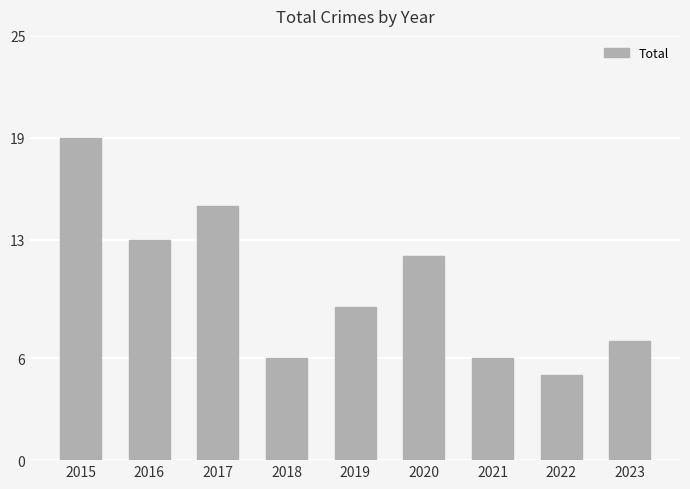

Reading left to right, transcribe all the data shown in this chart.

19	13	15	6	9	12	6	5	7